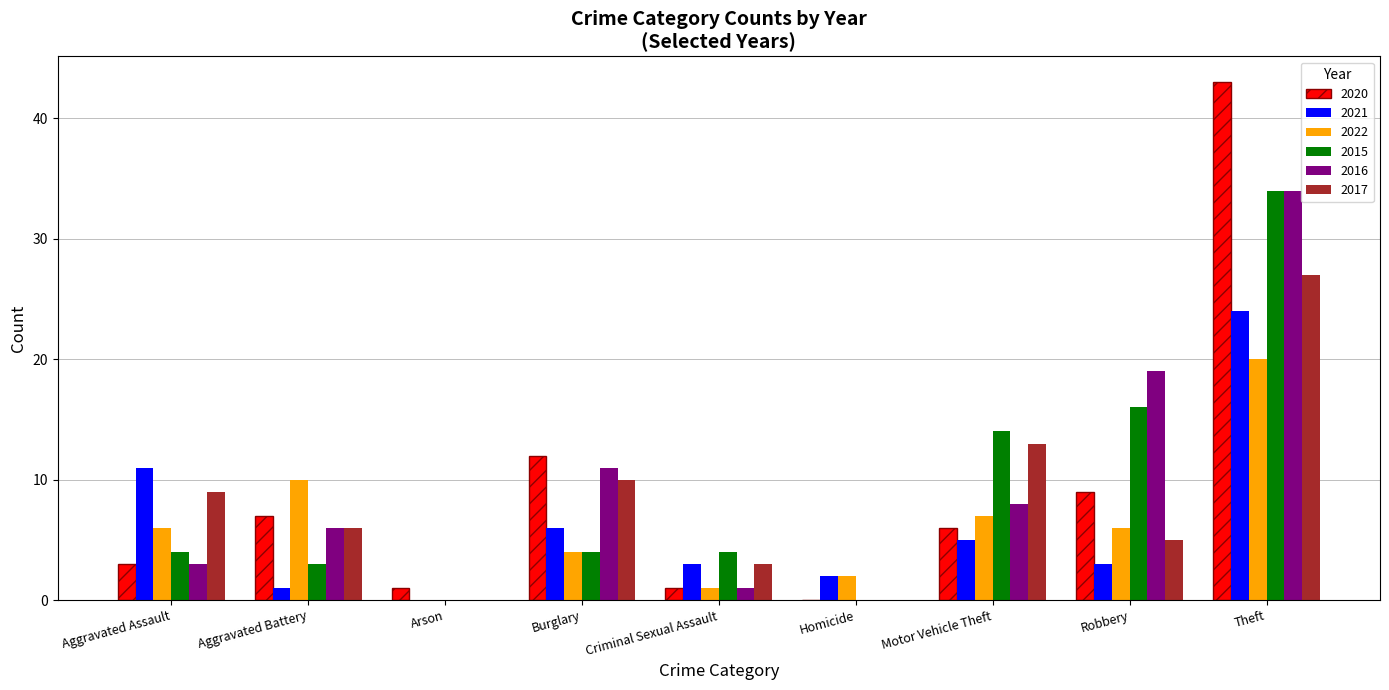

What is the maximum value shown in the chart?

43